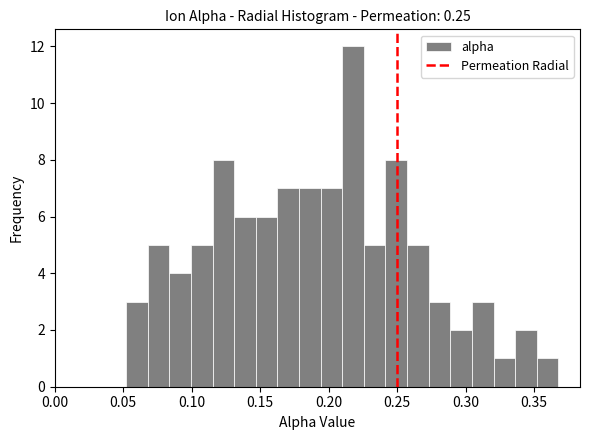

Read against the x-axis, roughly where is the centre of the tallest bar?

0.220